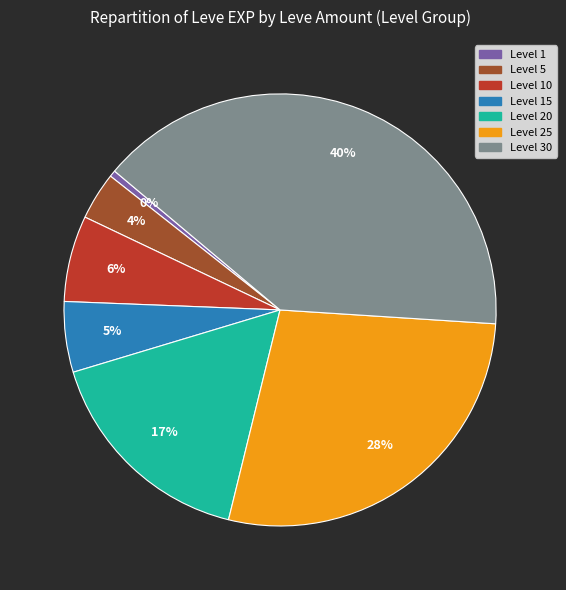

Is there a majority slice in this chart?

No